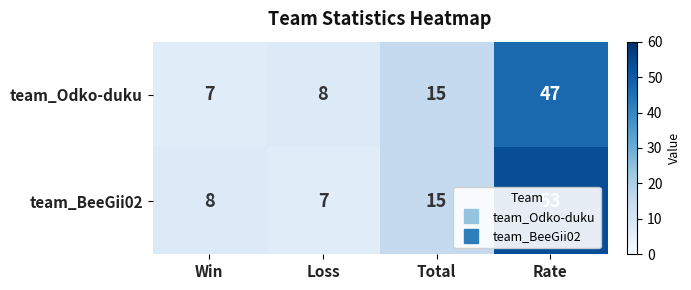

Where is team_BeeGii02 nearest to the value 30?

Total